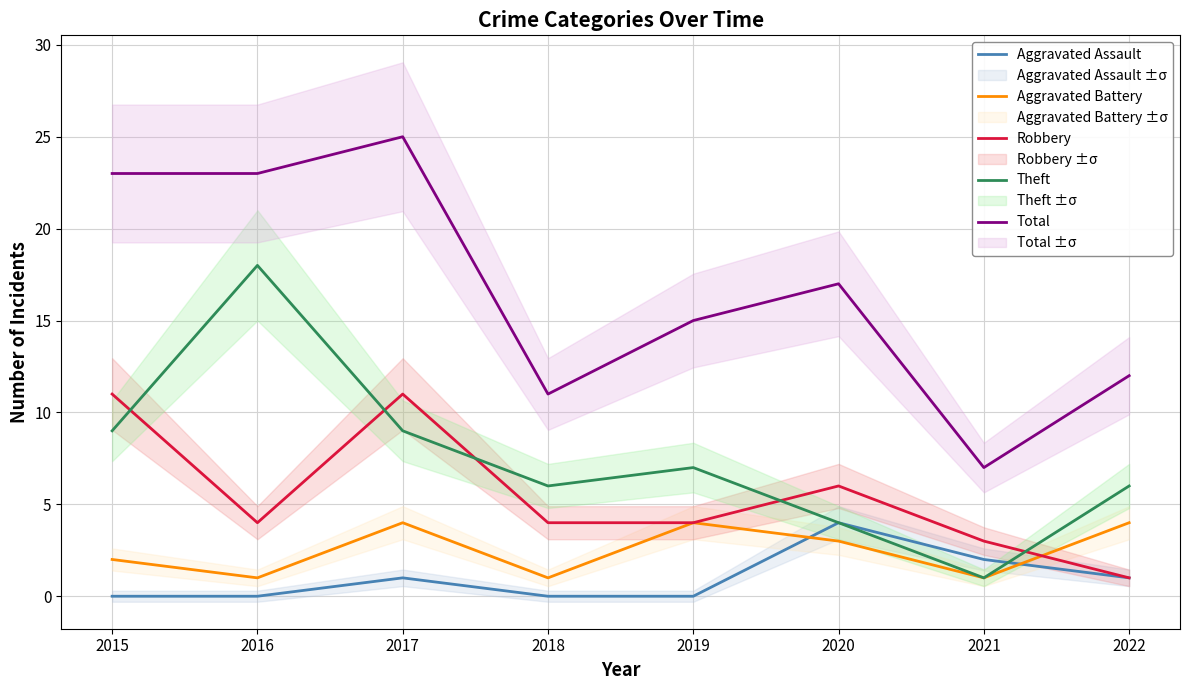

Rank the series at 2020 from highest to lowest value.

Total, Robbery, Aggravated Assault, Theft, Aggravated Battery